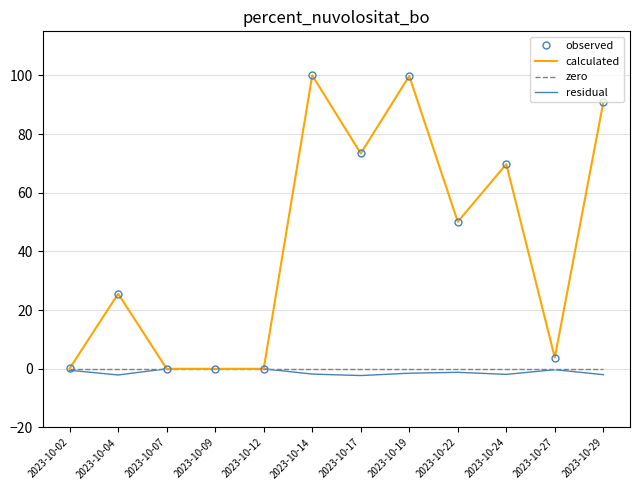

Is the value of calculated at 2023-10-19 greater than the value of residual at 2023-10-22?

Yes